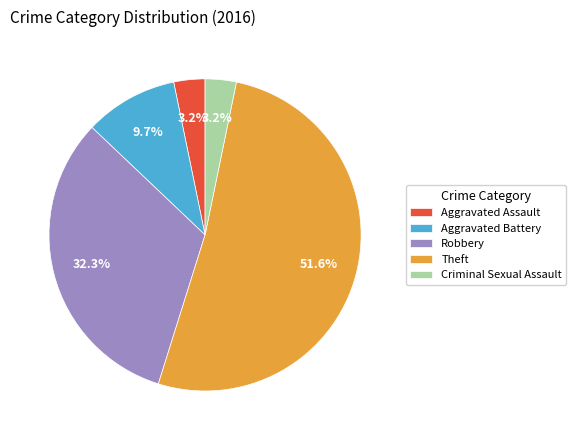

Combined, do Aggravated Assault and Theft account for over 50%?

Yes